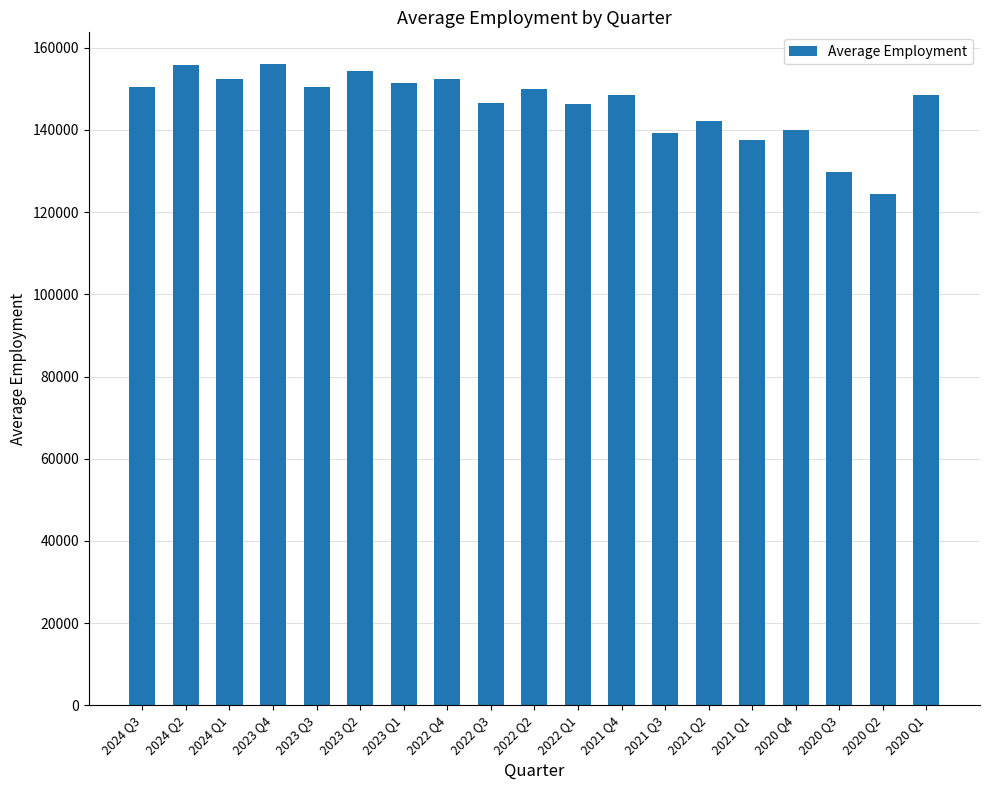

Which has a higher value, 2024 Q1 or 2020 Q4?

2024 Q1